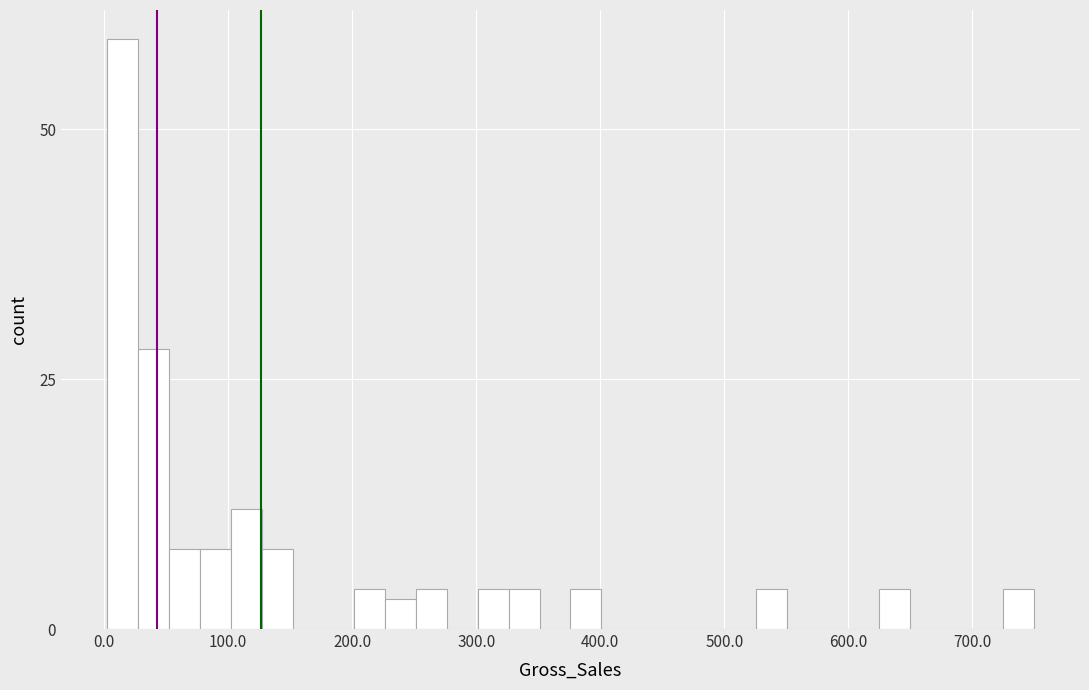

Read against the x-axis, roughly where is the centre of the tallest bar?

20